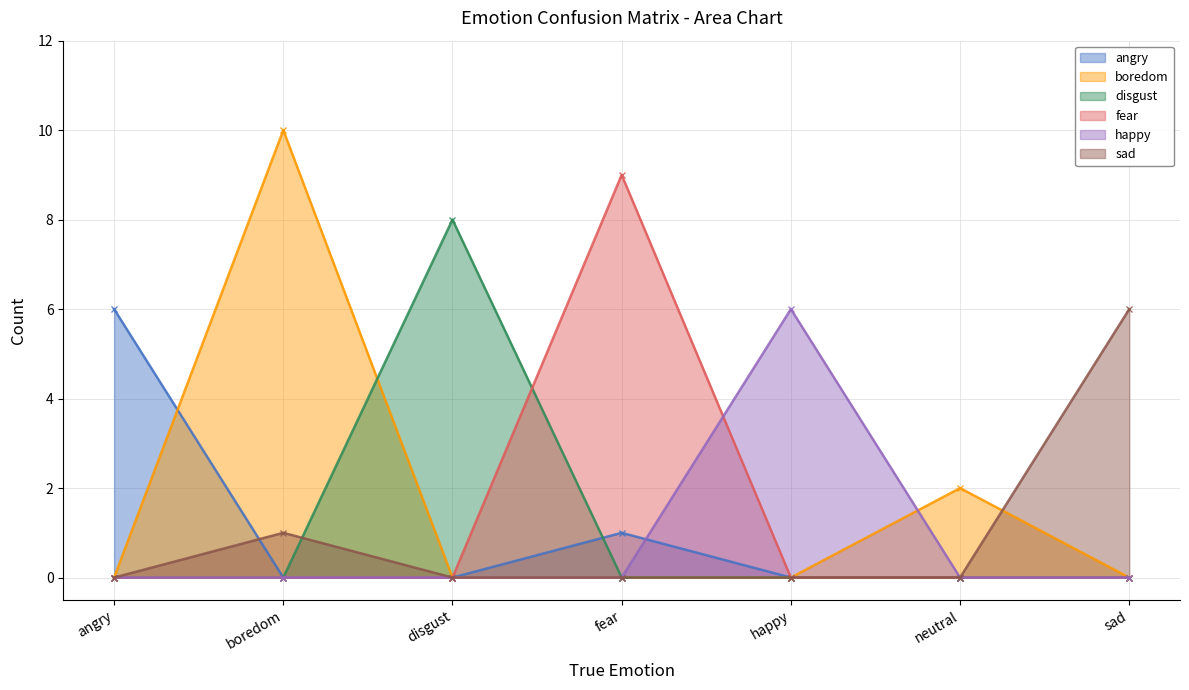

True or false: disgust has a value of 0 at boredom.

True